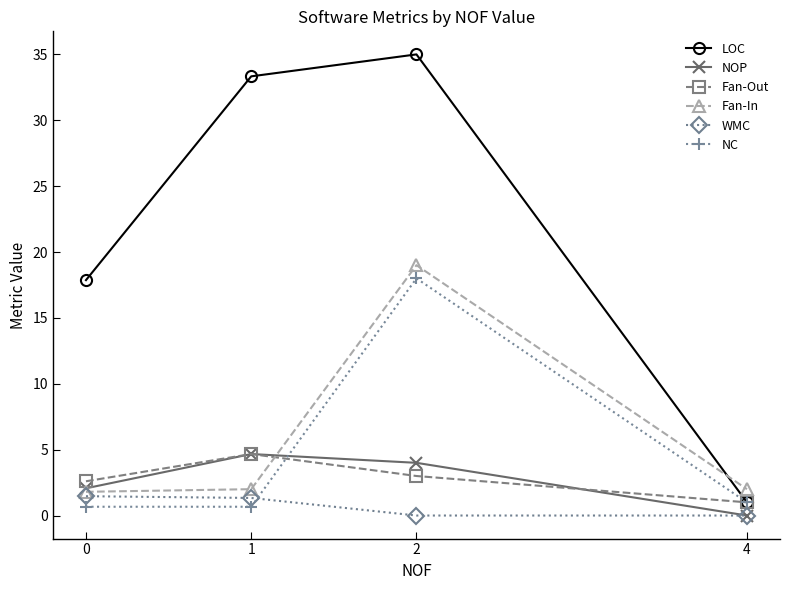

The value of LOC at 0 is 8.3. True or false?

False